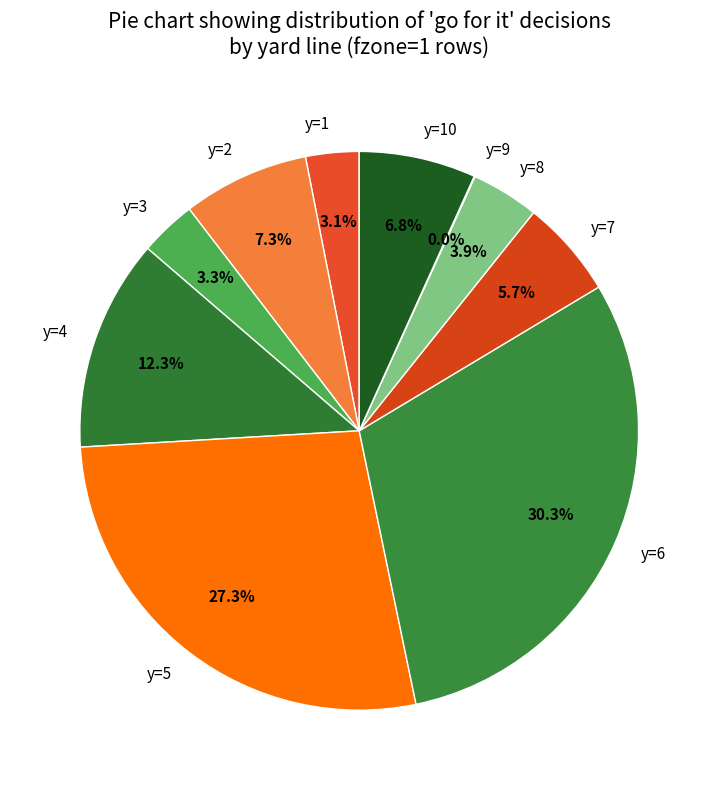

Which category has the biggest portion of the pie?

y=6